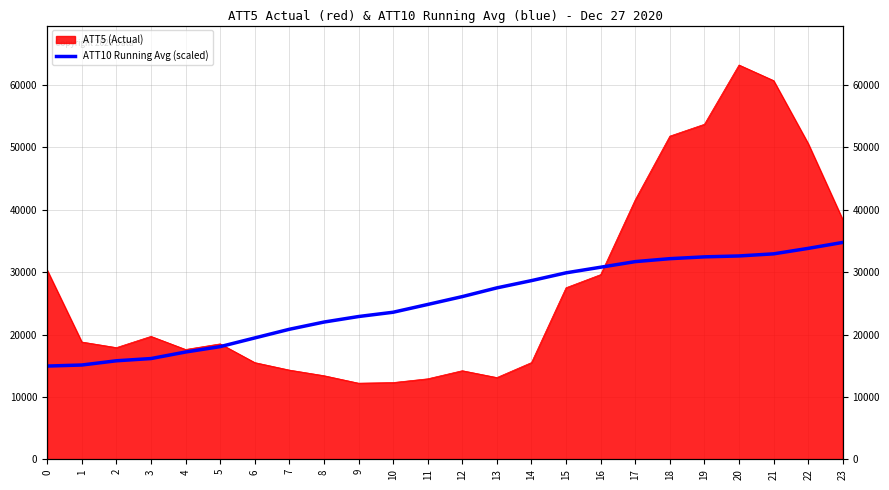

What is the value of the 16th point from the left?

29885.6